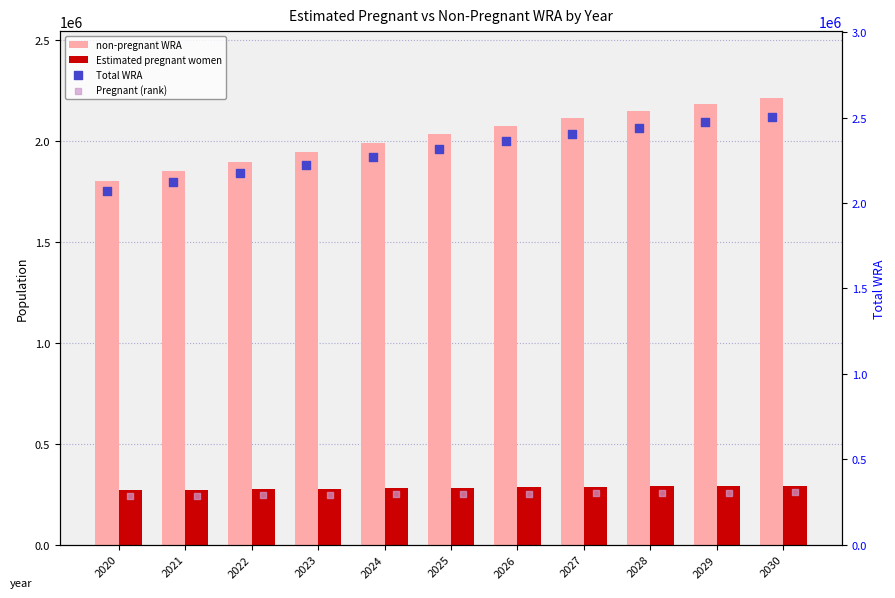

Which series contains the lowest Y value?

Estimated pregnant women